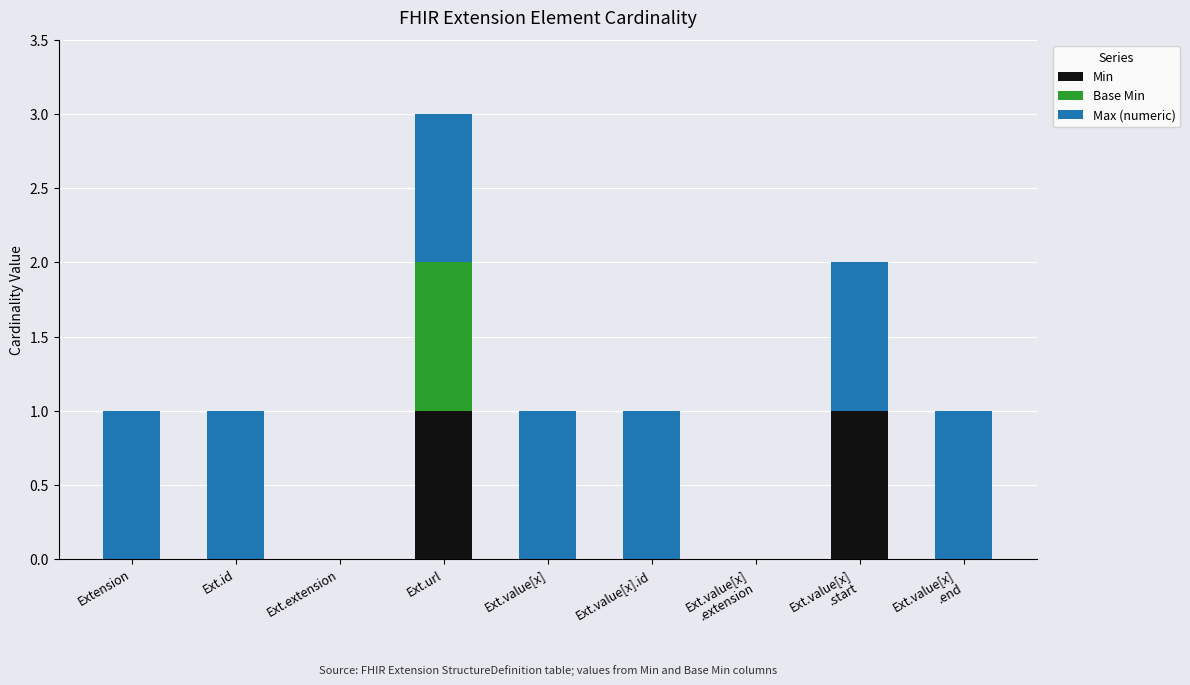

At which category is the sum across all series the highest?

Ext.url